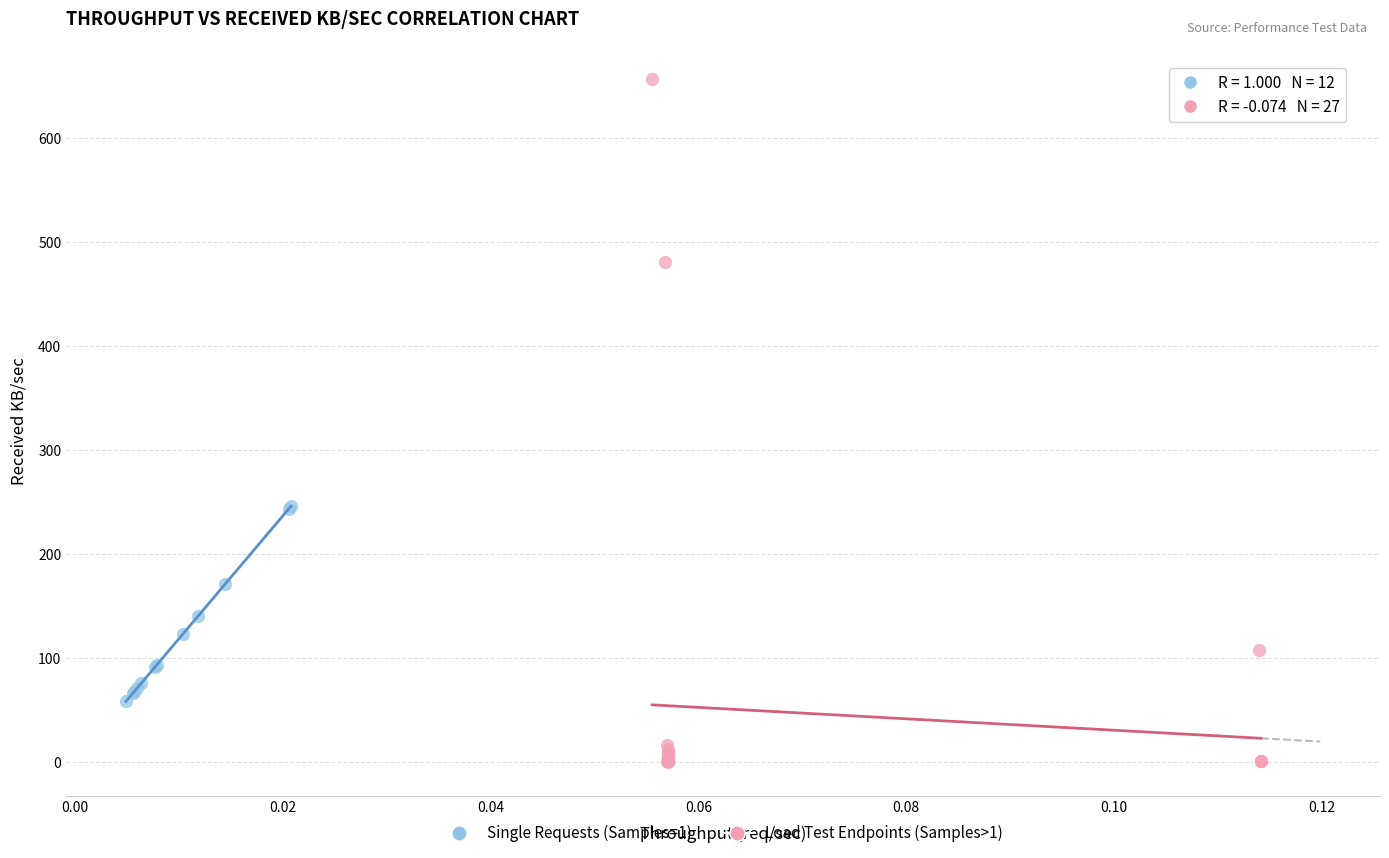

Which series has the widest spread of Y values?

Load Test Endpoints (Samples>1)